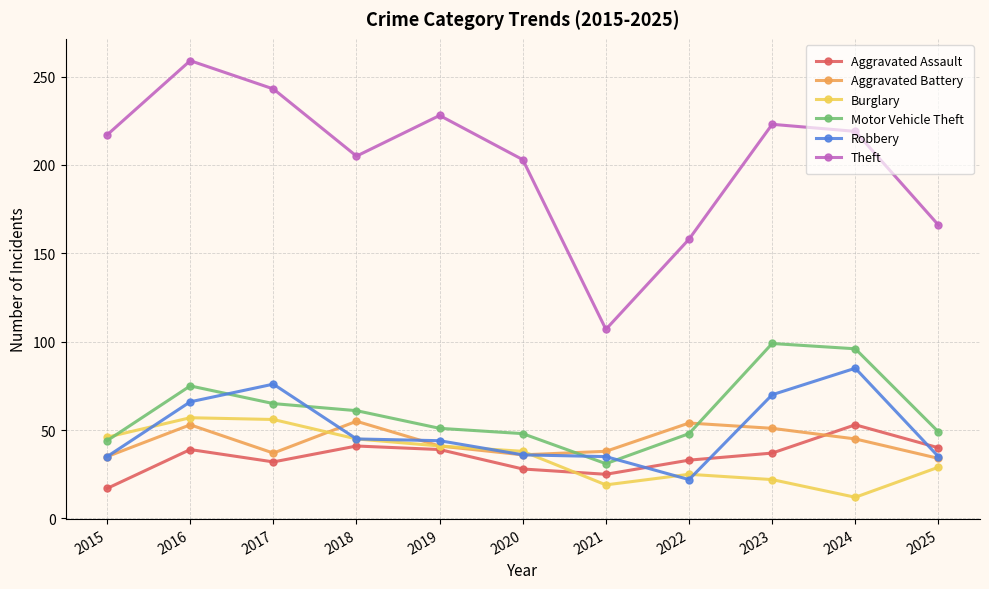

True or false: Theft and Motor Vehicle Theft intersect in this chart.

False